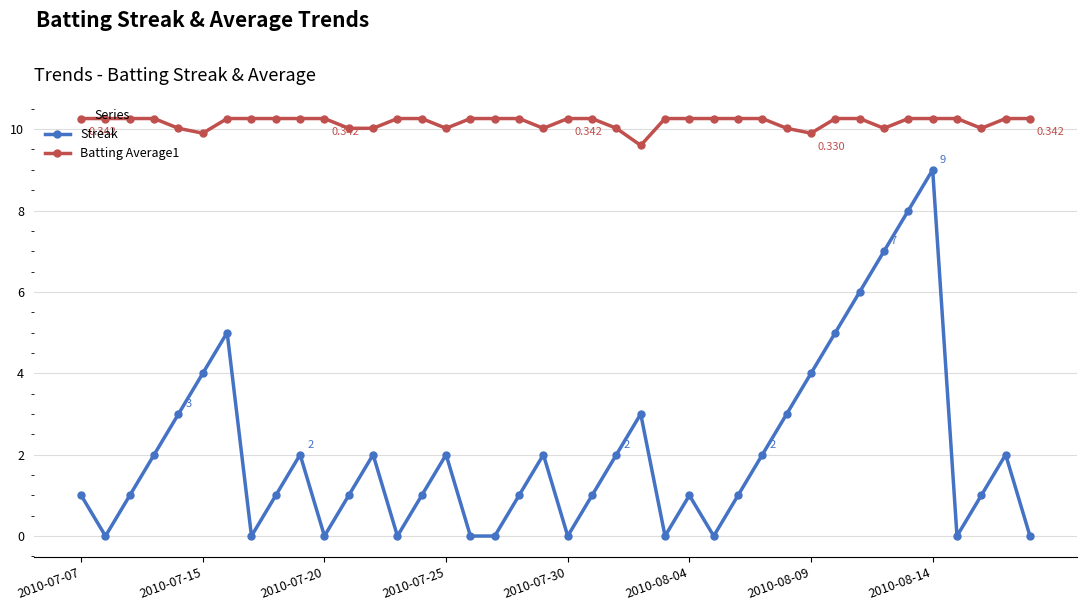

Which series has the widest spread of values?

Streak